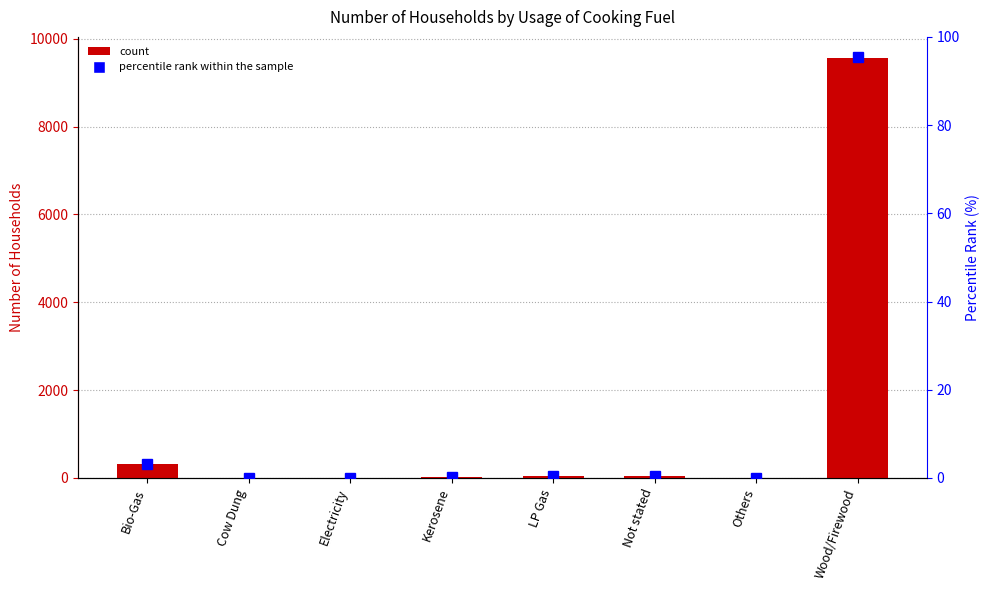

Rank the series by their average value, from highest to lowest.

Number, percentile rank within the sample